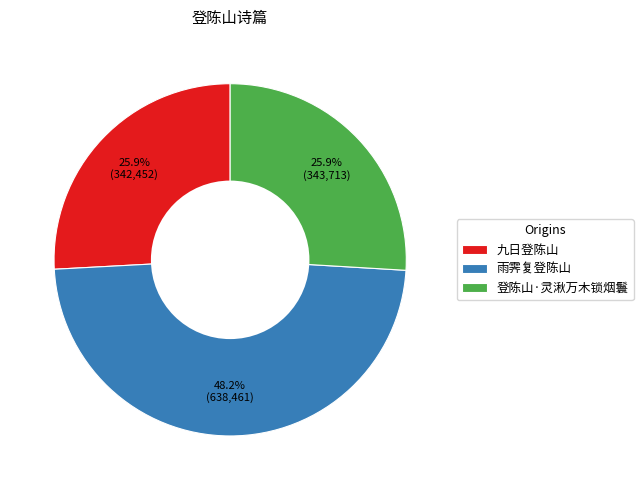

How many slices are in this pie chart?

3